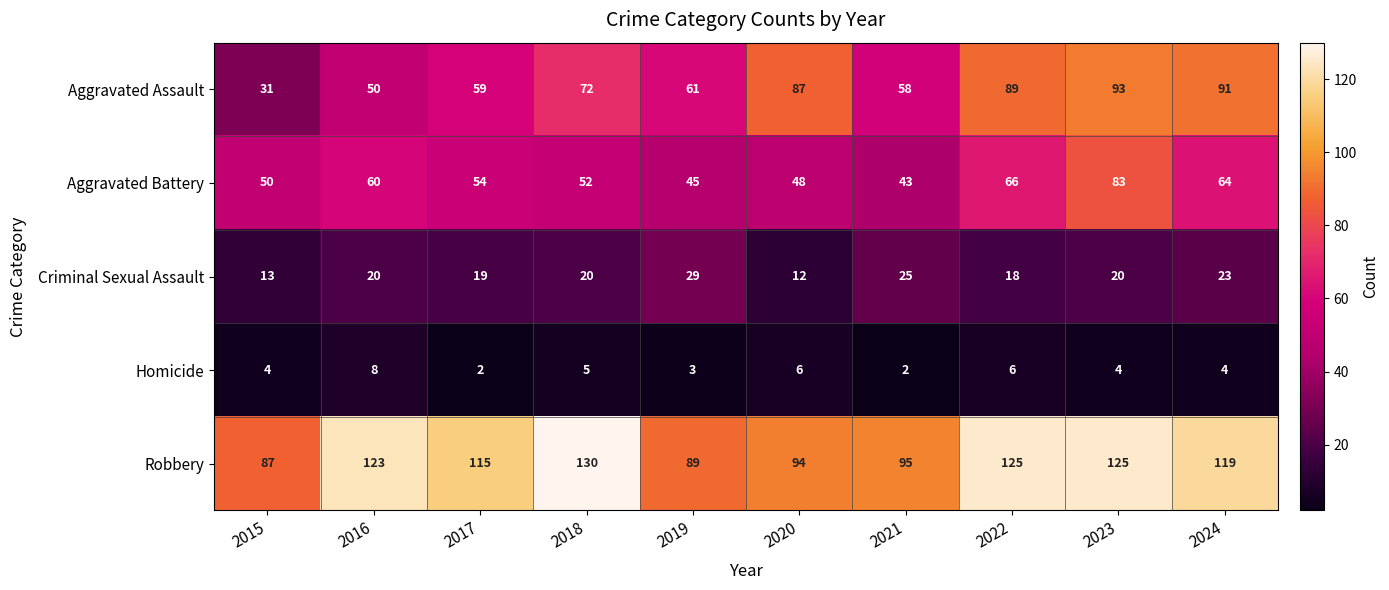

What is the total value across all series at 2023?

325